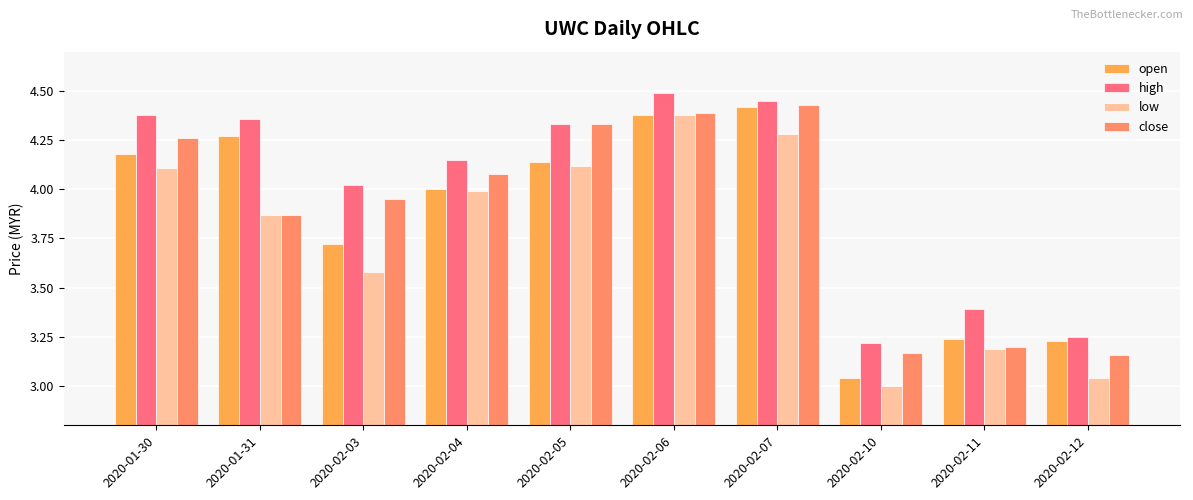

How many series are shown in this chart?

4